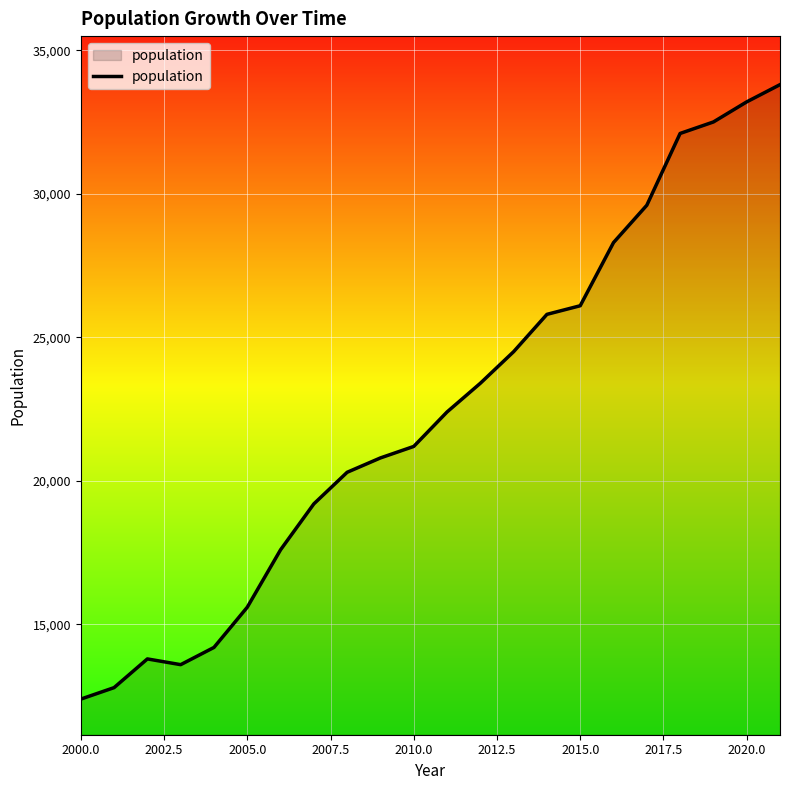

What is the greatest value displayed?

33800